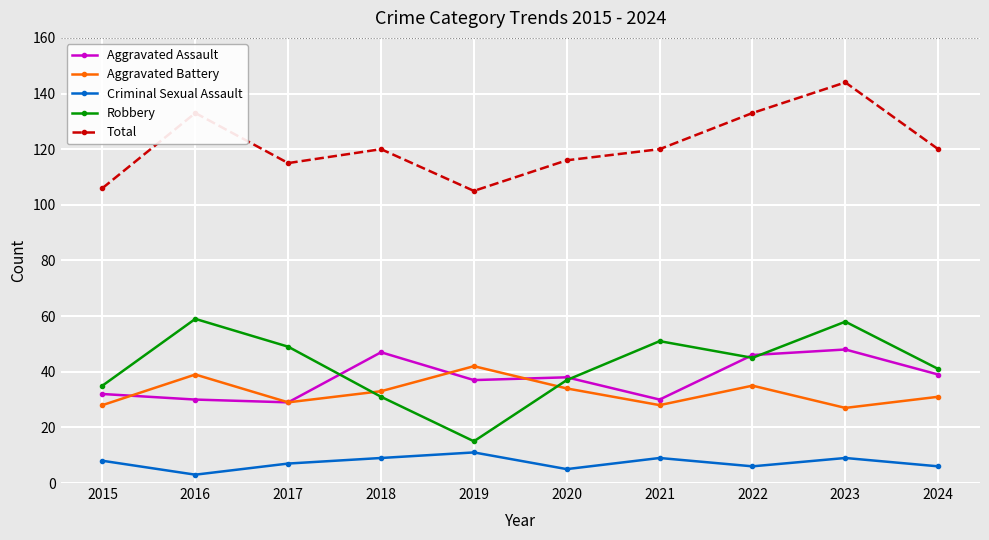

True or false: Criminal Sexual Assault and Robbery intersect in this chart.

False